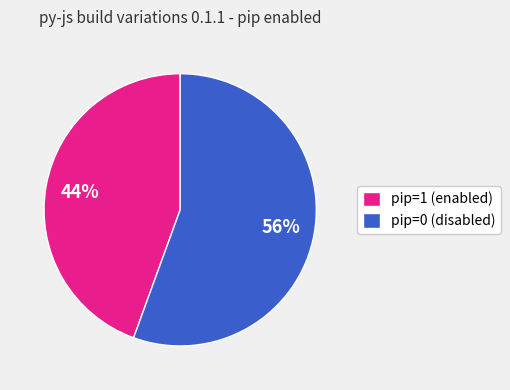

Which has a higher value, pip=0 (disabled) or pip=1 (enabled)?

pip=0 (disabled)